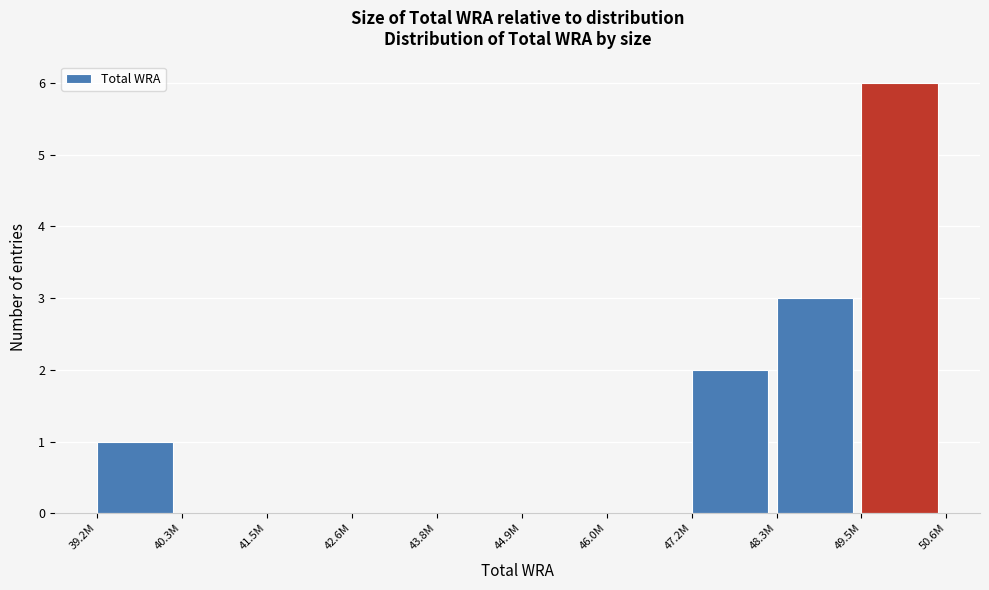

Reading right to left, list all the values displayed in this chart.

49.5M=6	48.3M=3	47.2M=2	46.0M=0	44.9M=0	43.8M=0	42.6M=0	41.5M=0	40.3M=0	39.2M=1